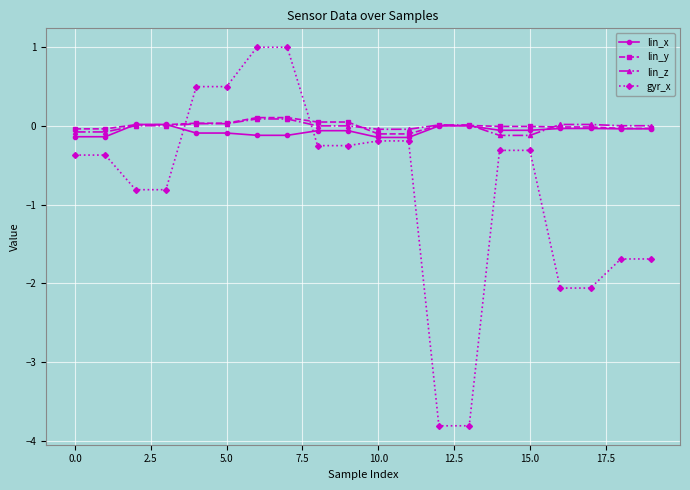

What is the value of the gyr_x point at the 4th from the left?

-0.8